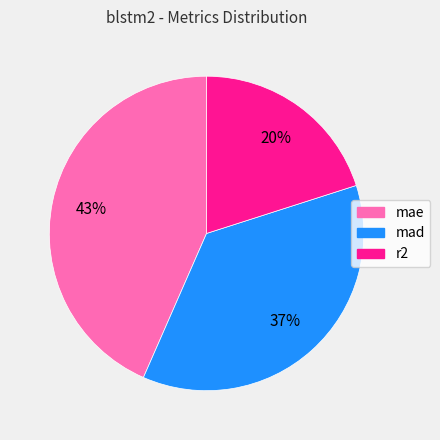

Is the sum of mad and mae greater than half?

Yes